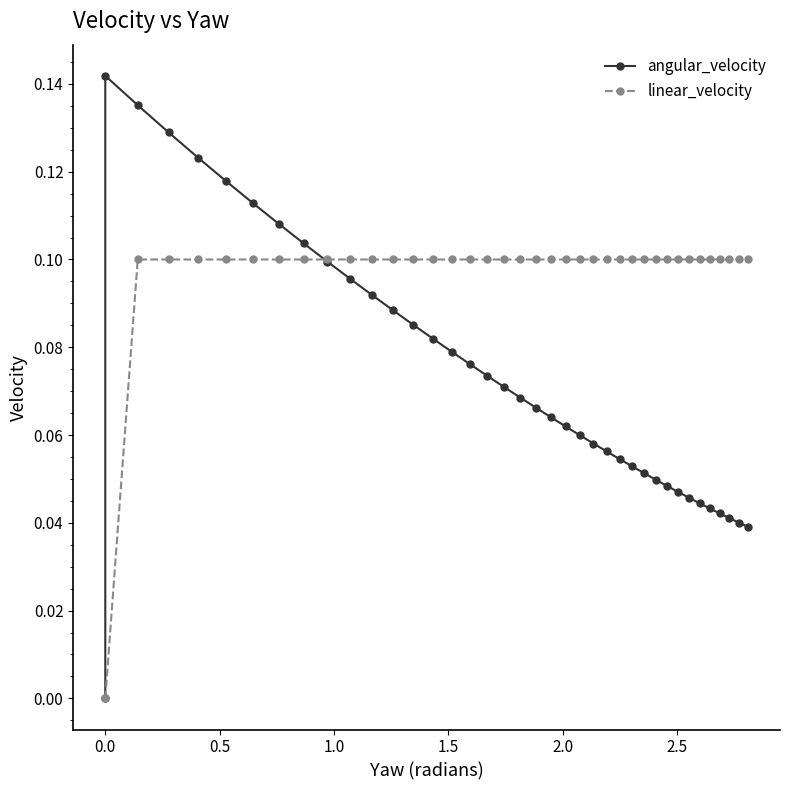

List the series in order of their overall mean, highest first.

linear_velocity, angular_velocity